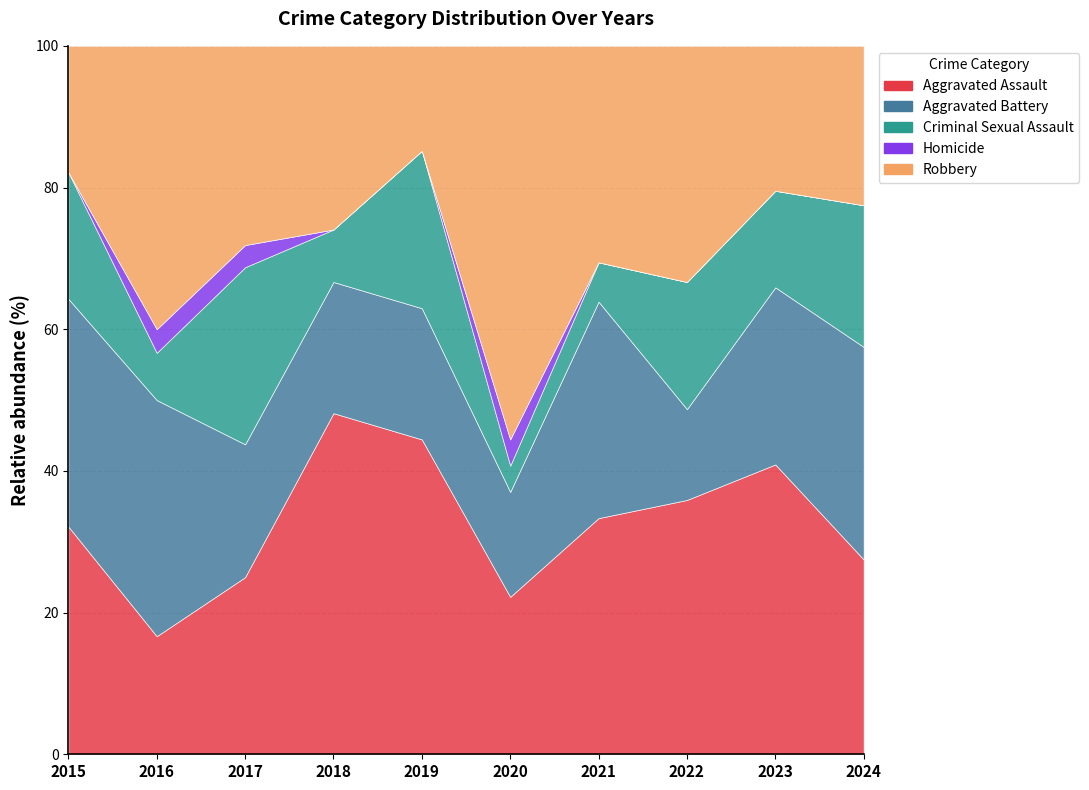

Where is the first local maximum for Criminal Sexual Assault?

2017